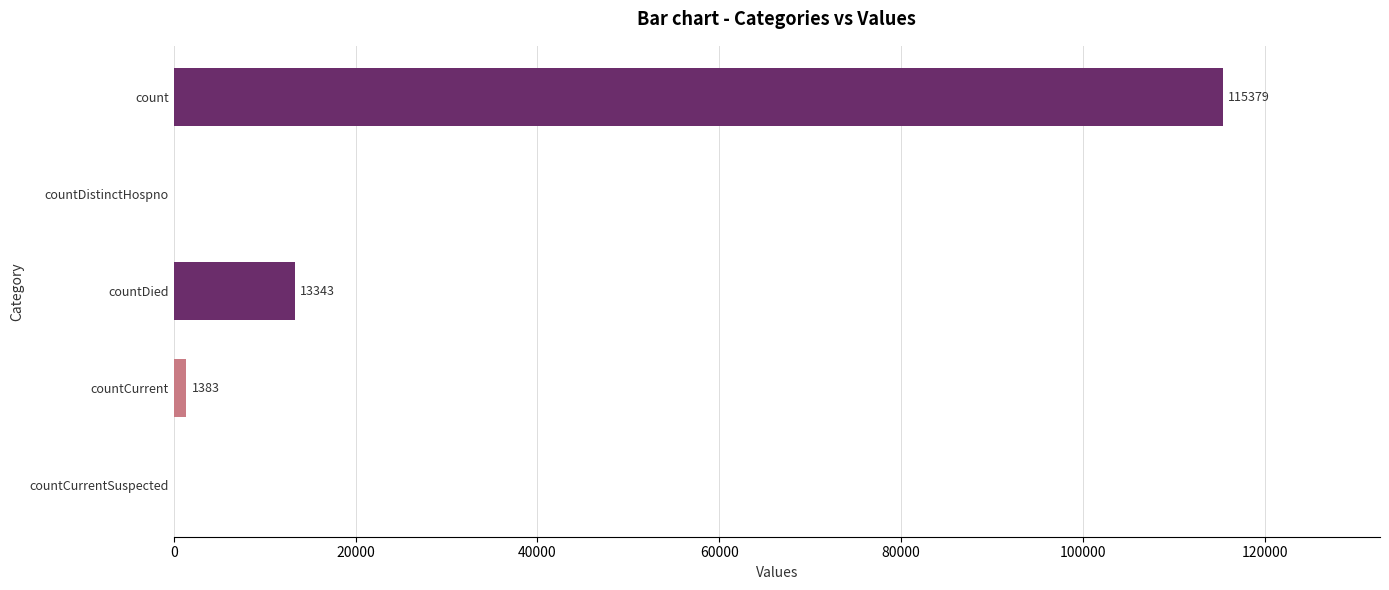

Where is the data nearest to the value 57689?

countDied